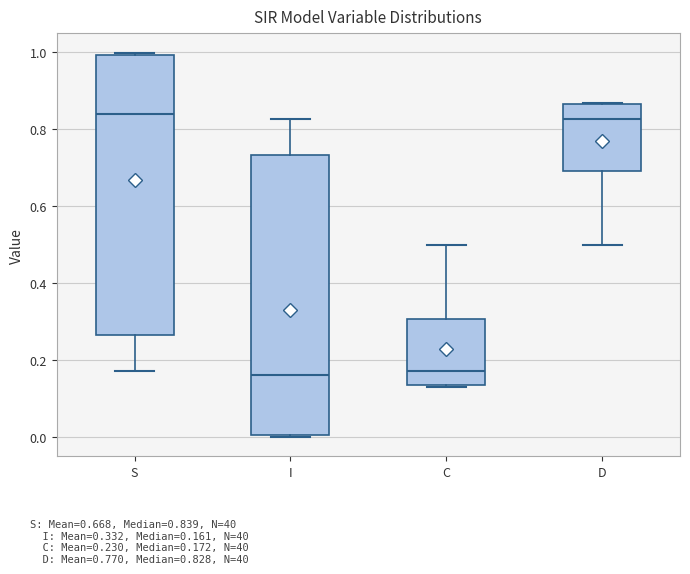

Reading left to right, transcribe this box plot: for each box, give where its median line is, the range the box spans, and where its two whiskers end, as read against the y-axis. The values are not printed on the chart, so give them approximately, as read against the axis.

S: median 0.84, box 0.26 to 1.00, whiskers 0.18 to 1.00 (just above the box's upper edge)
I: median 0.16, box 0.00 to 0.74, whiskers 0.00 (just below the box's lower edge) to 0.82
C: median 0.18, box 0.14 to 0.30, whiskers 0.14 to 0.50
D: median 0.82, box 0.70 to 0.86, whiskers 0.50 to 0.86